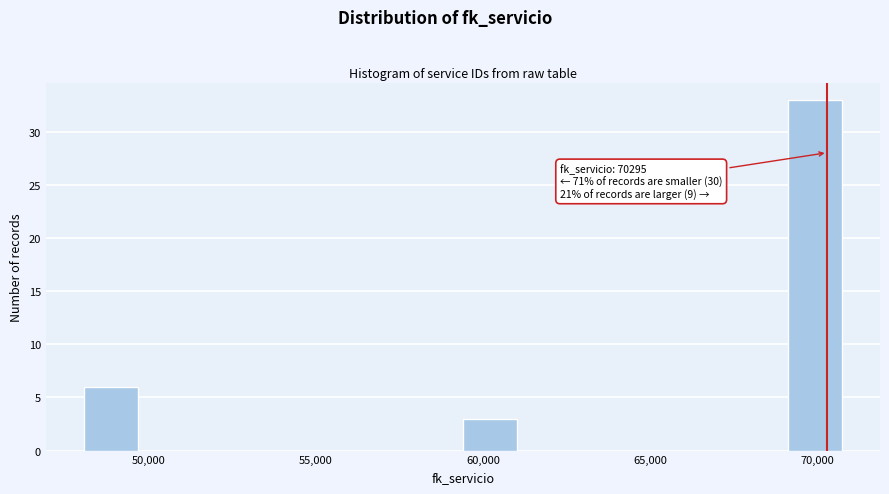

Read against the x-axis, roughly where is the centre of the tallest bar?

70000